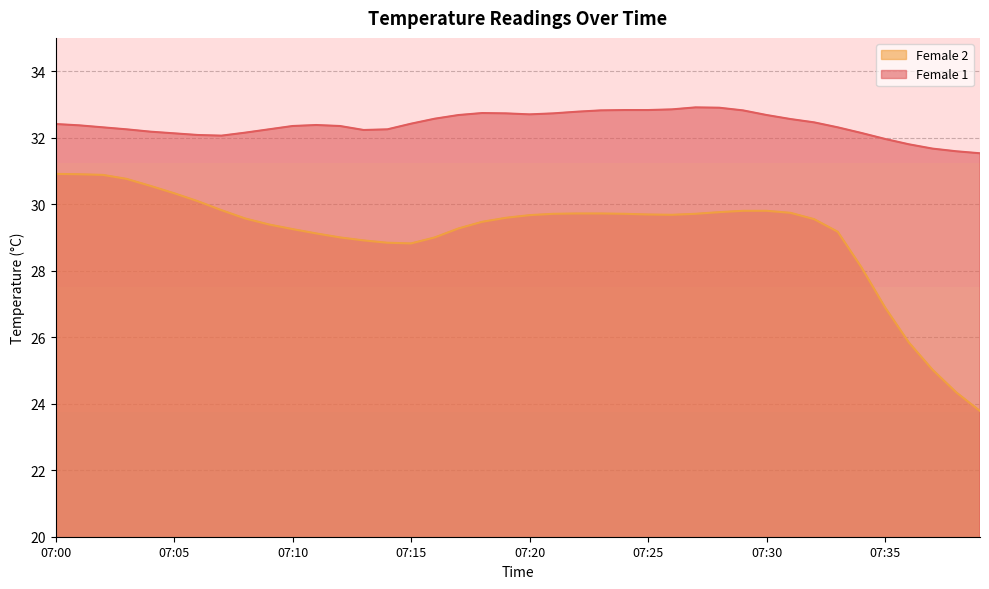

What is the spread (max minus min) of values at 07:07?

2.2